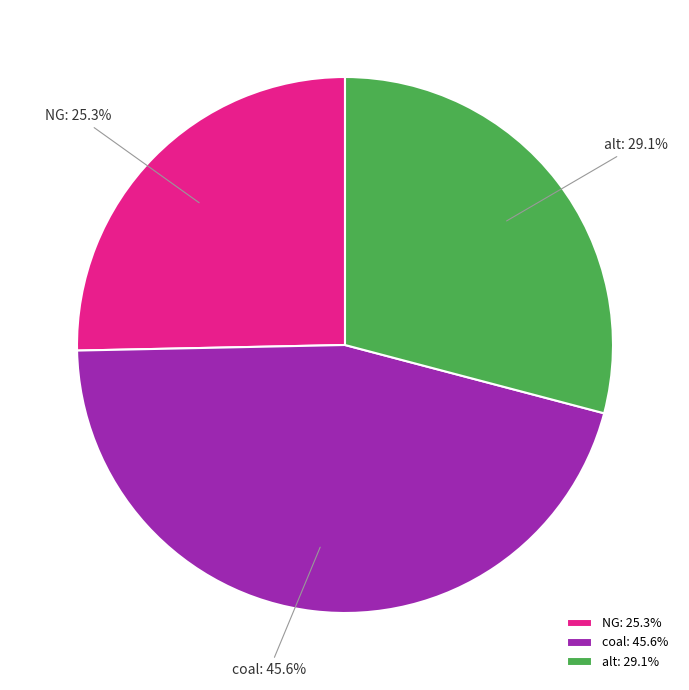

Is alt the majority of the pie?

No